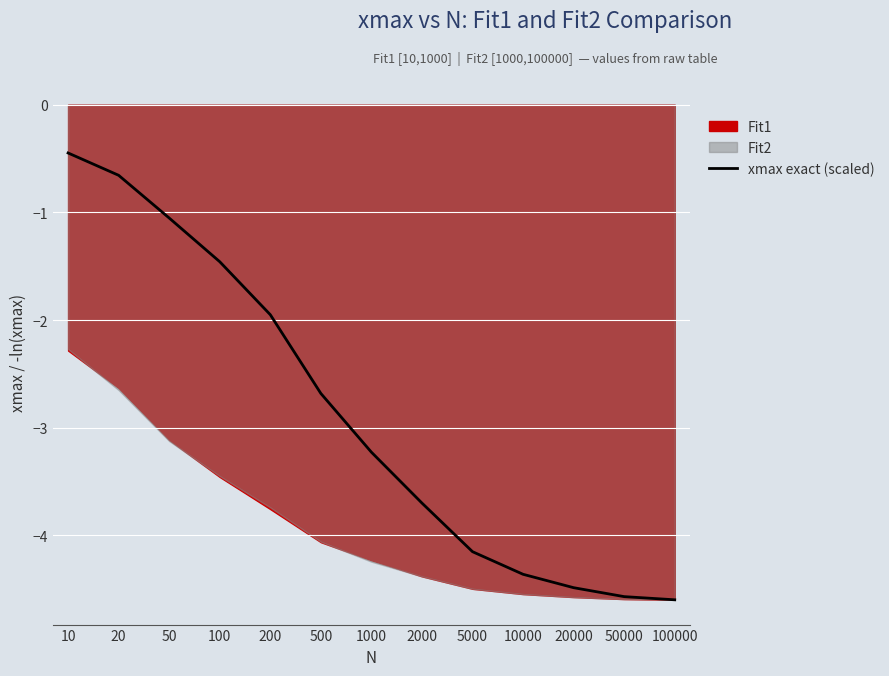

What is the change in value from 100 to 20000?

-3.0